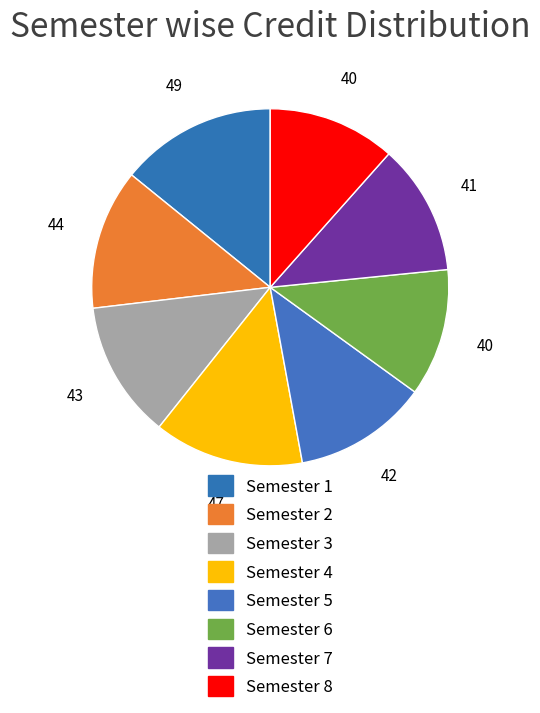

Is there a majority slice in this chart?

No